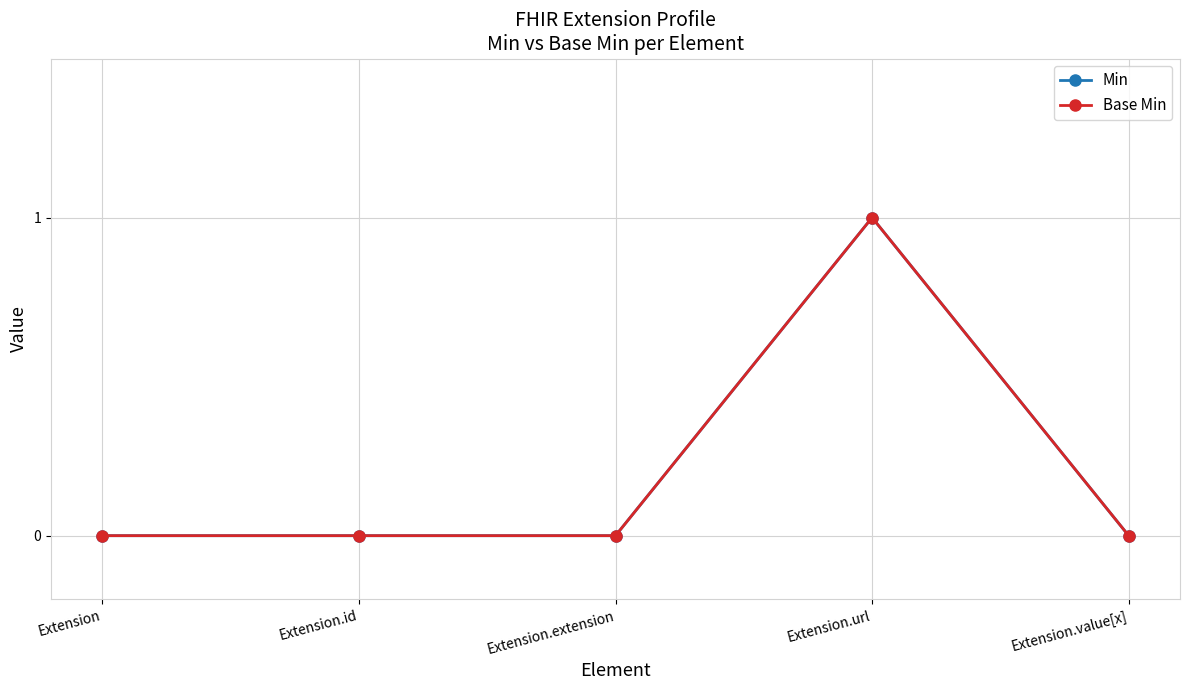

Reading left to right, extract all data points from this chart.

Min: Extension=0	Extension.id=0	Extension.extension=0	Extension.url=1	Extension.value[x]=0
Base Min: Extension=0	Extension.id=0	Extension.extension=0	Extension.url=1	Extension.value[x]=0